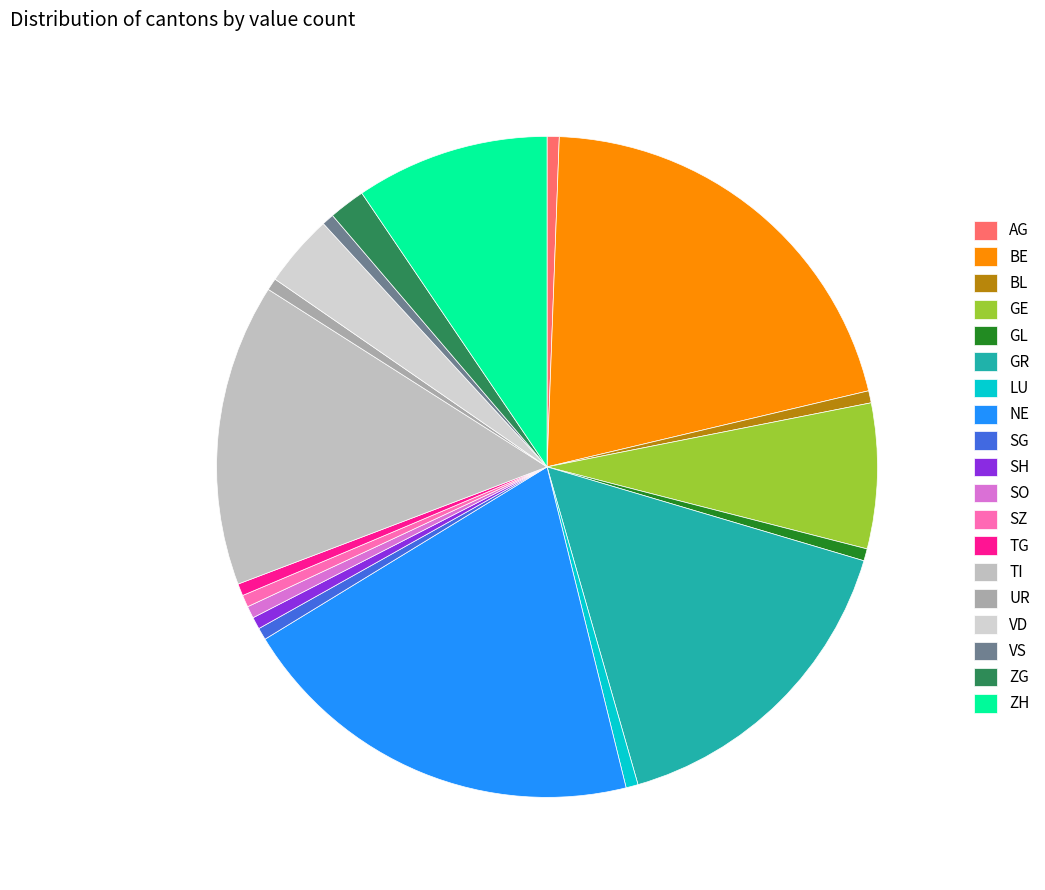

How many slices are in this pie chart?

19